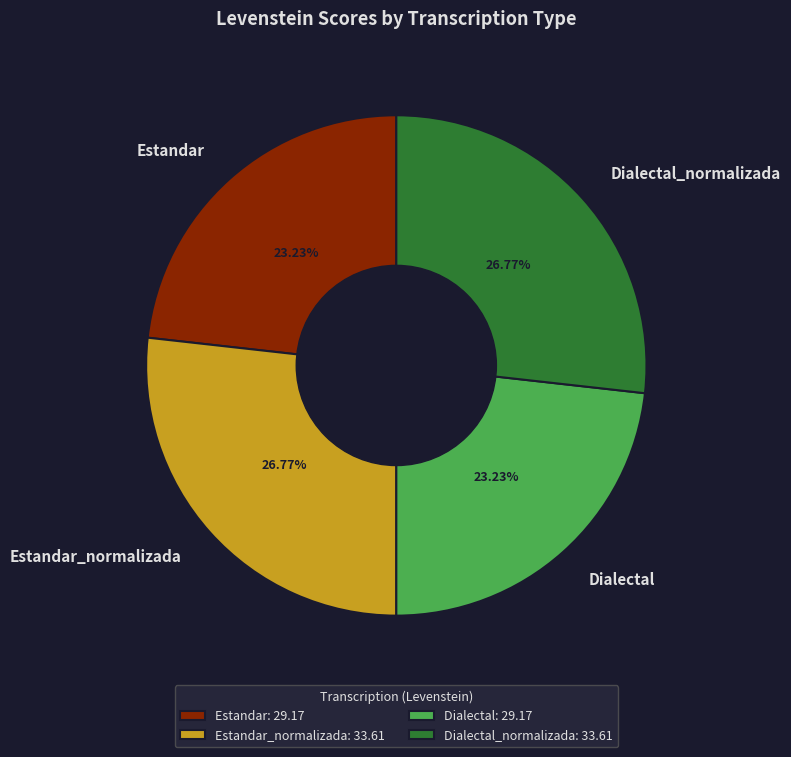

Is there a majority slice in this chart?

No